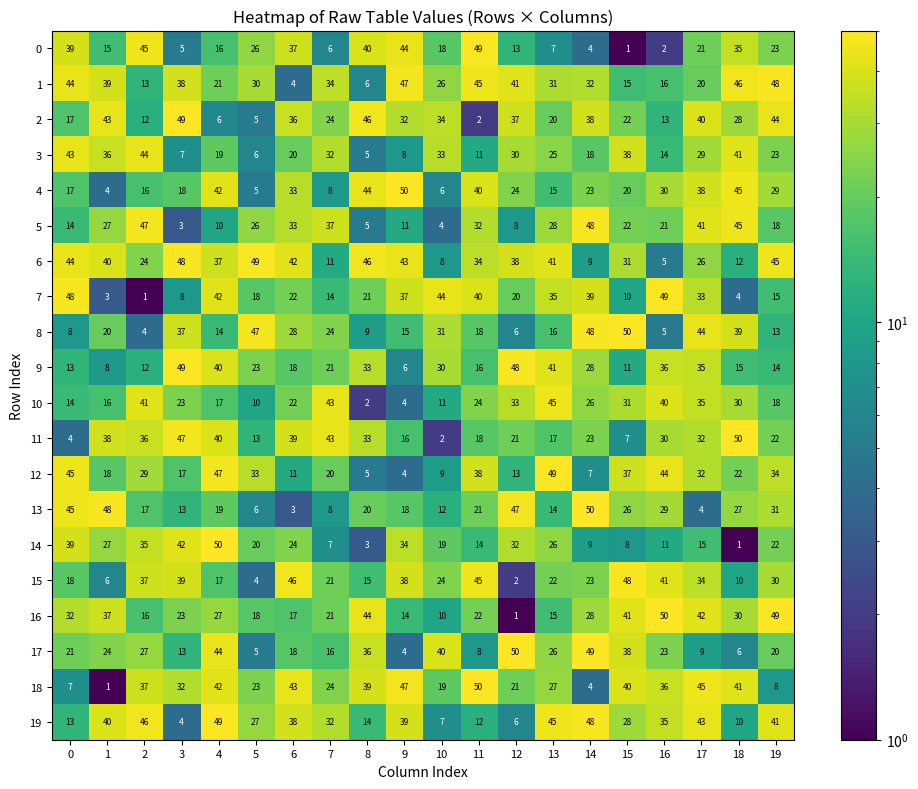

At which category is the sum across all series the highest?

17